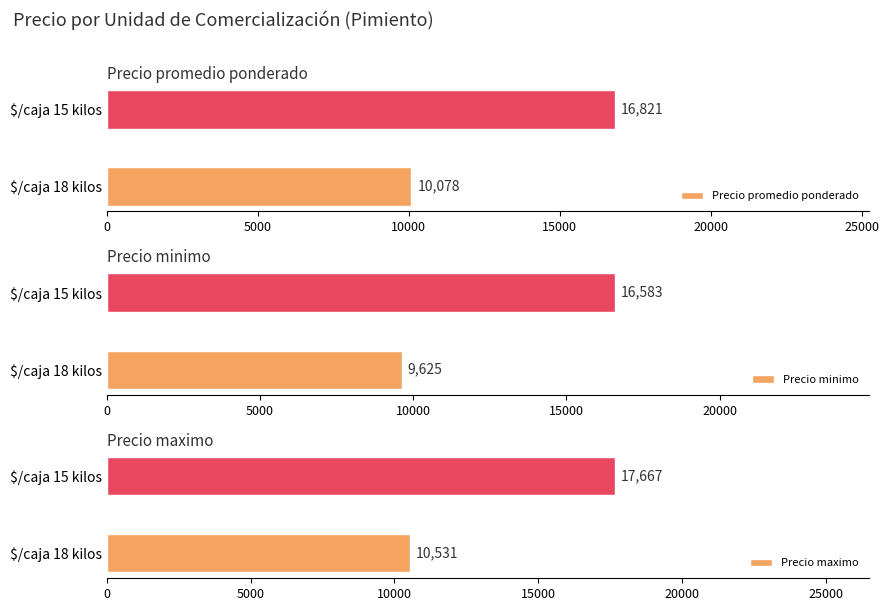

What value does the Precio maximo series have at $/caja 15 kilos, to the nearest 10?

17670